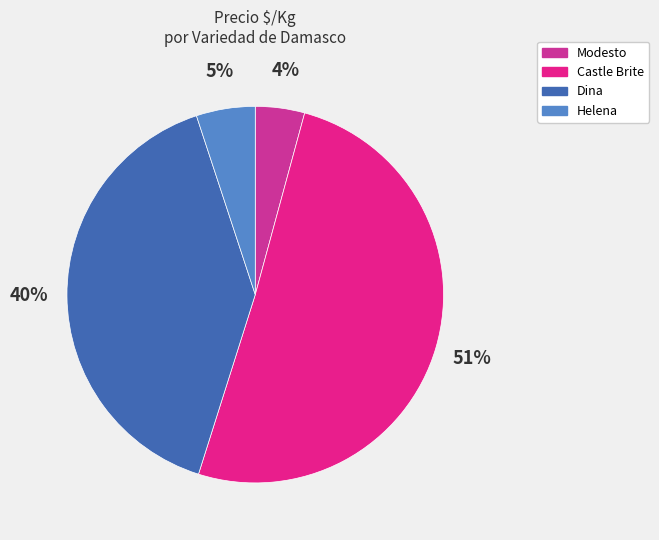

How many slices are in this pie chart?

4